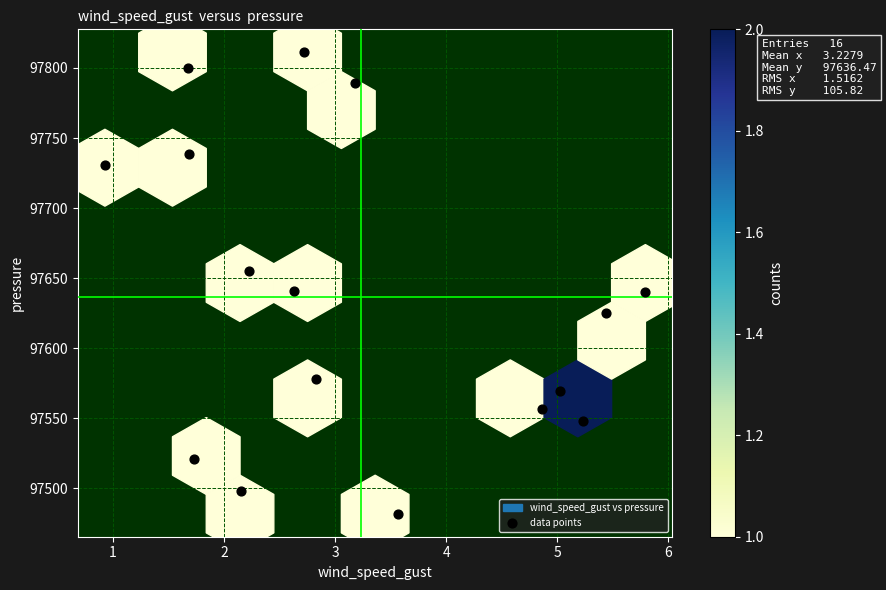

What is the range of X values (max minus min)?

4.9